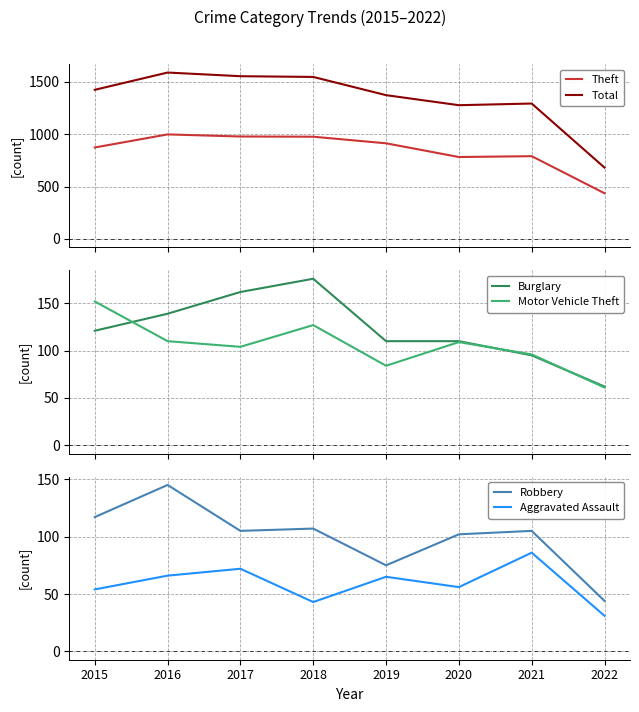

At 2021, list the series in order from largest to smallest.

Total, Theft, Robbery, Motor Vehicle Theft, Burglary, Aggravated Assault